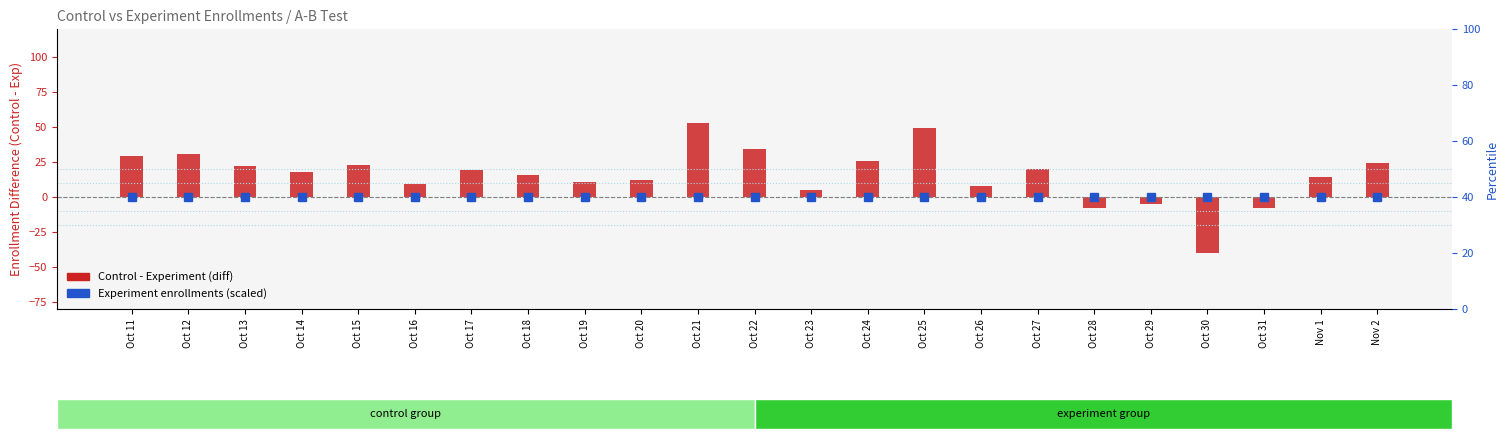

The chart shows a value of -13 at Oct 28. True or false?

False